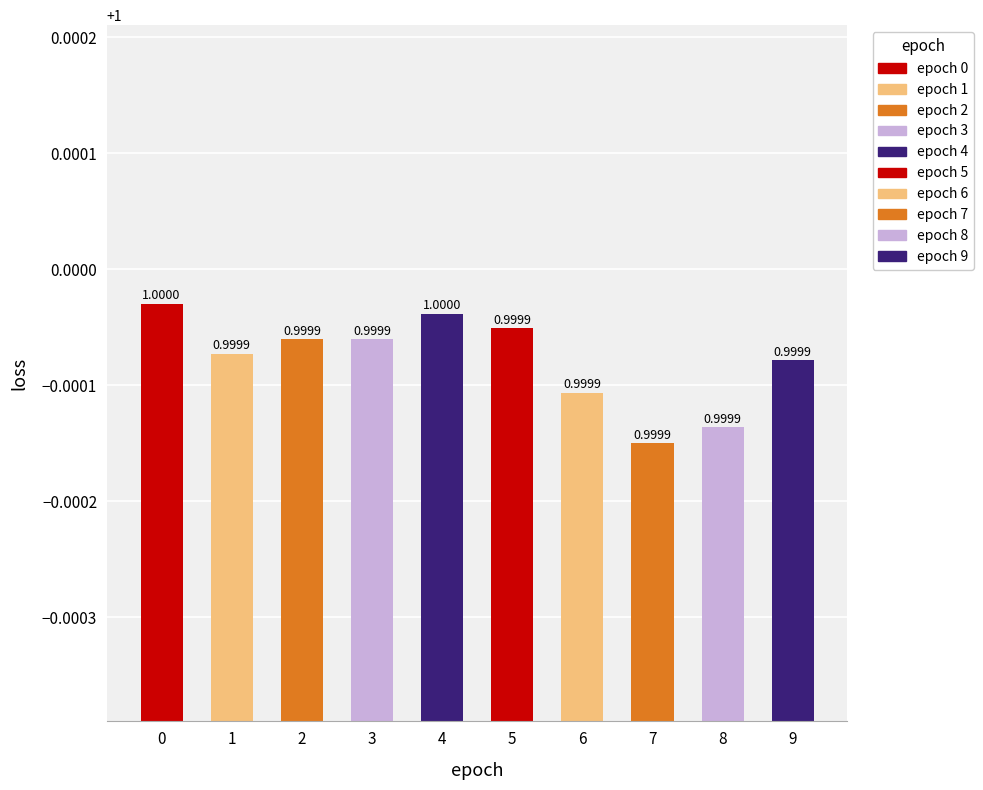

Does the chart contain any negative values?

No